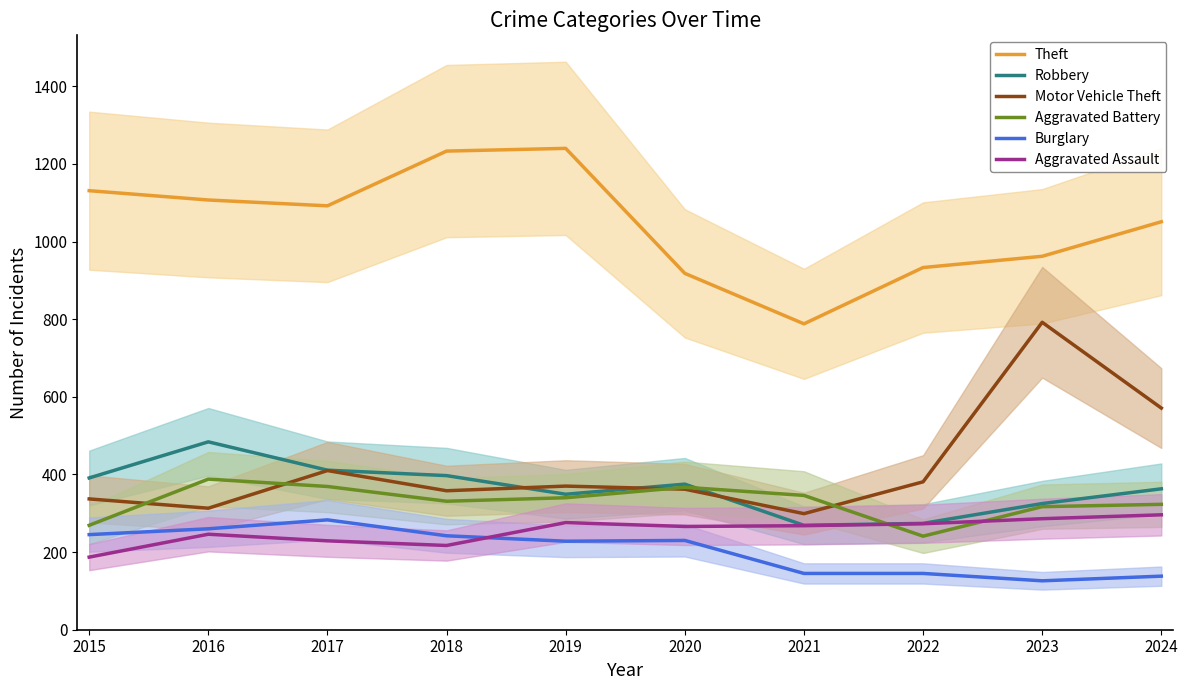

Is this an area chart (filled region under the line)?

No